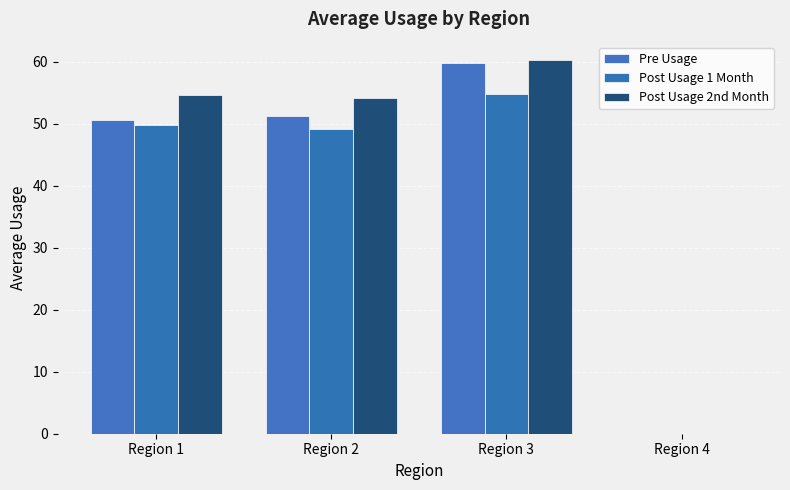

How many values in the Pre Usage series exceed 51?

2